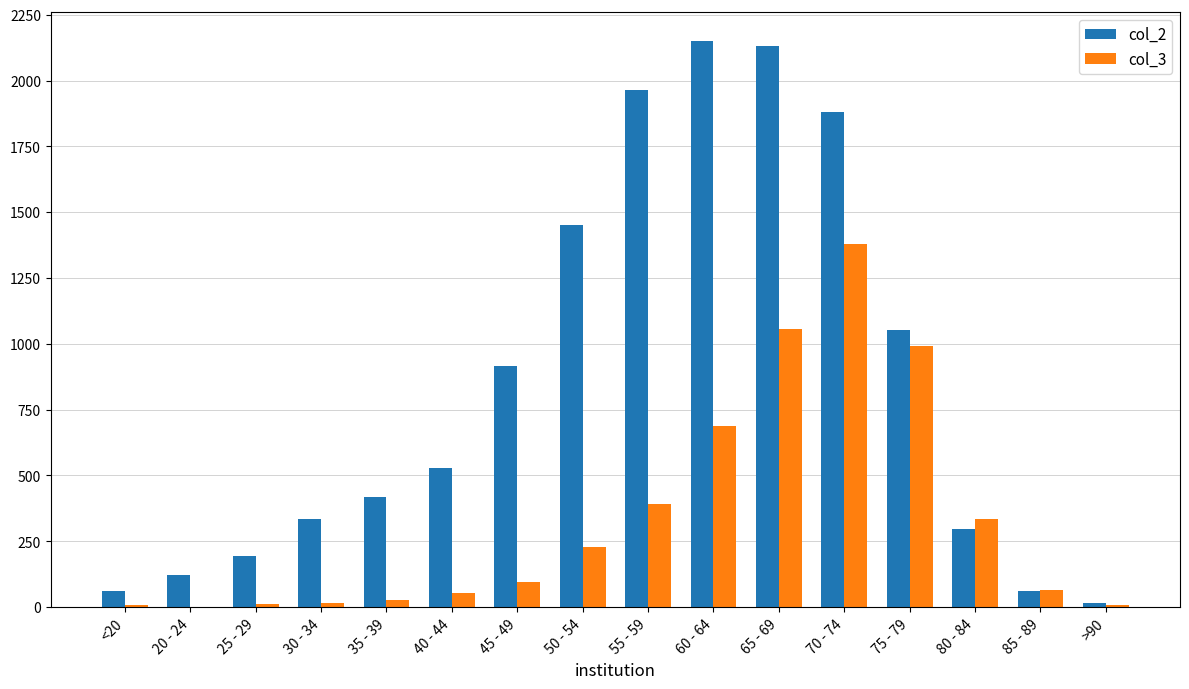

True or false: col_3 has a value of 311 at 50 - 54.

False